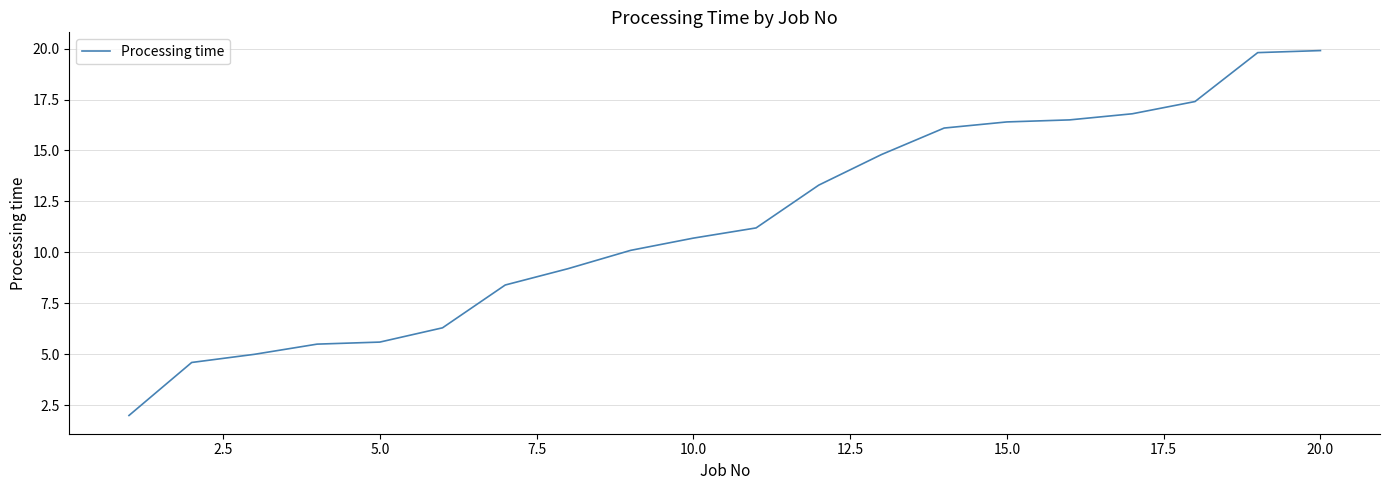

What is the maximum value shown in the chart?

19.9